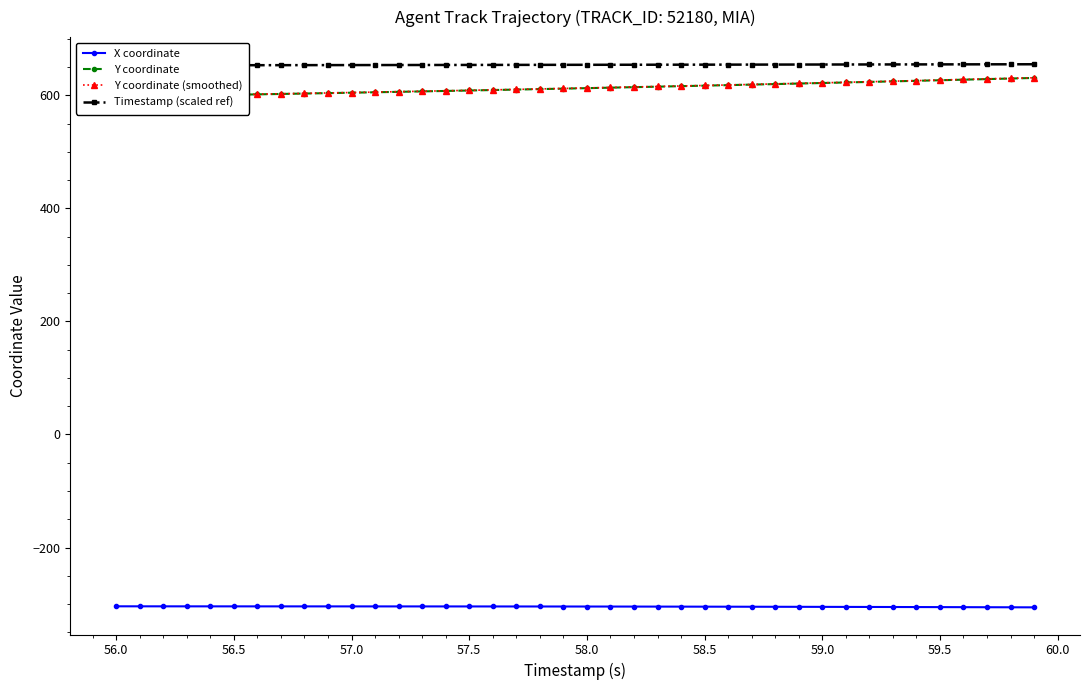

True or false: Y coordinate (smoothed) and Timestamp (scaled ref) cross at least once.

False